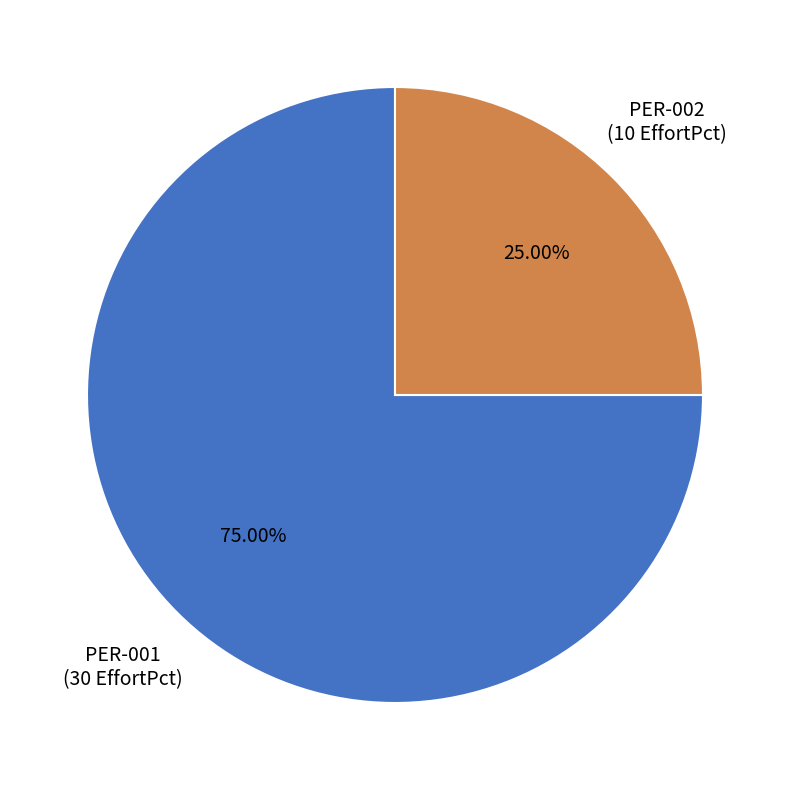

To the nearest percent, what is the average slice percentage?

50%